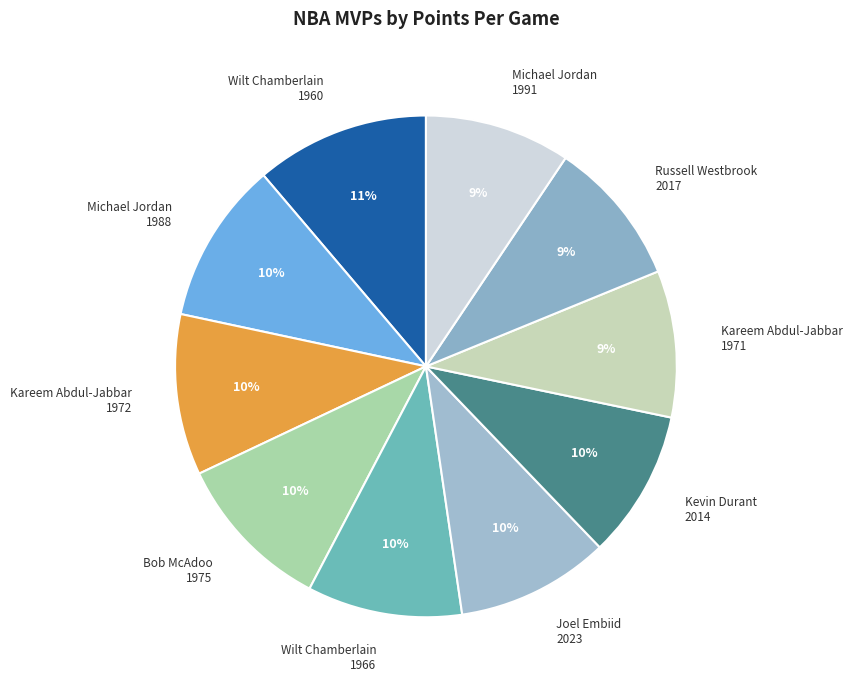

Approximately how many times larger is the value at Michael Jordan 1988 compared to Michael Jordan 1991?

1.1